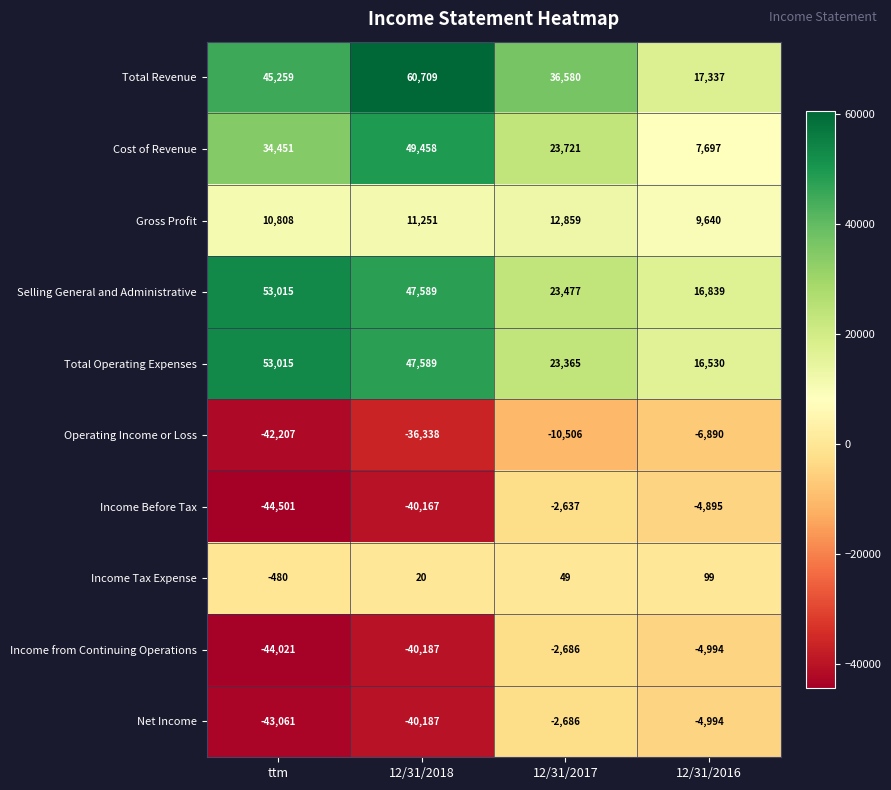

What is the difference between the maximum and minimum values in the Cost of Revenue series?

41761